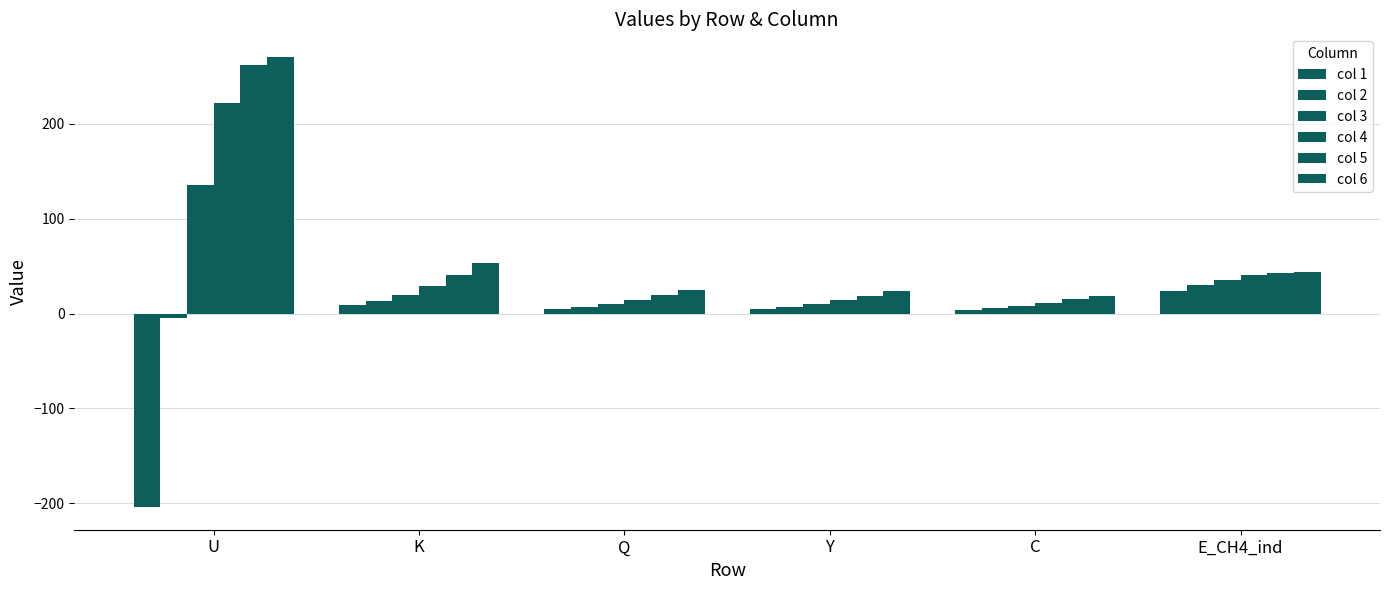

How many values in the col 3 series are below 20?

3